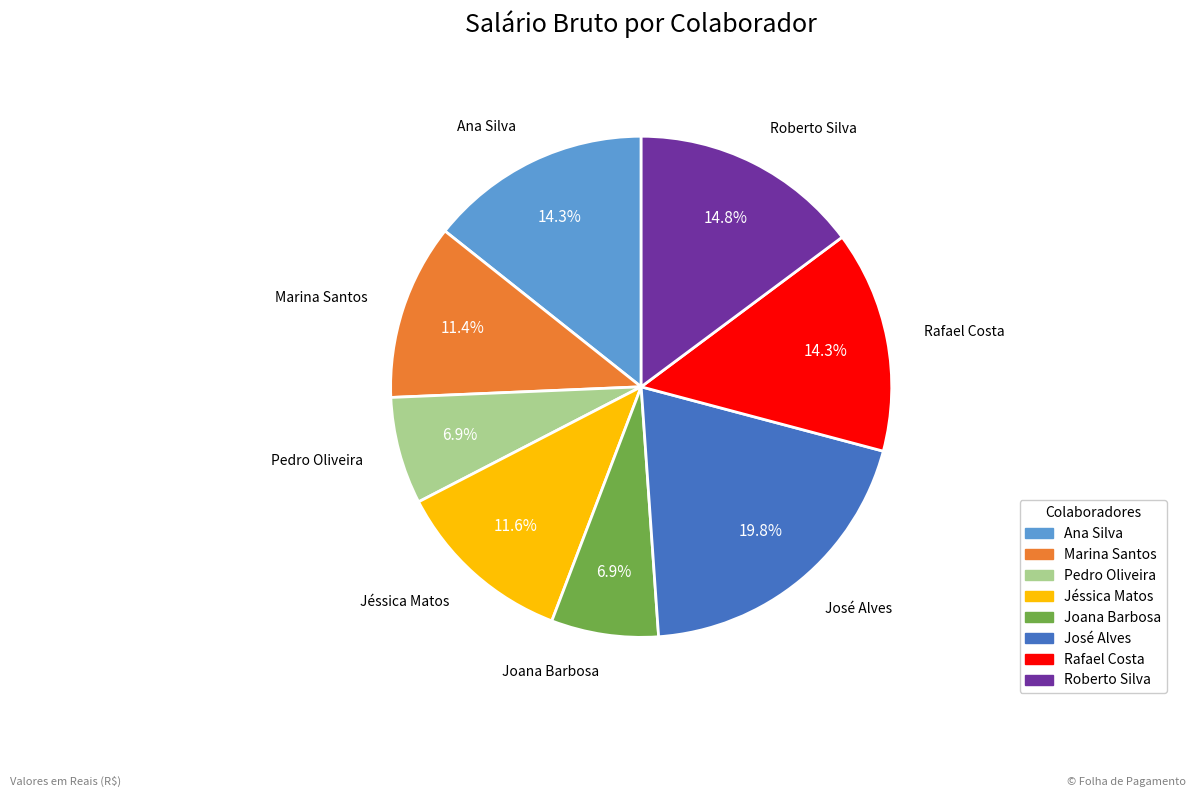

Is Rafael Costa the majority of the pie?

No